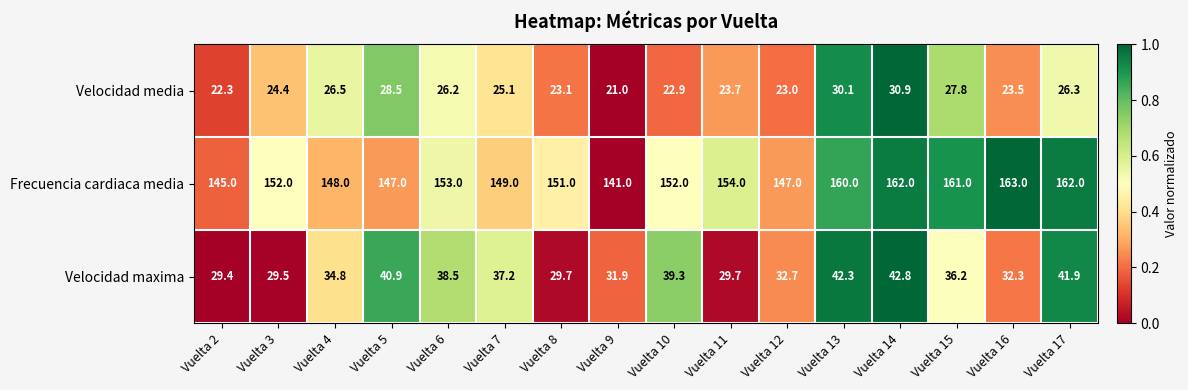

Is it true that Frecuencia cardiaca media equals 154.0 at Vuelta 11?

True